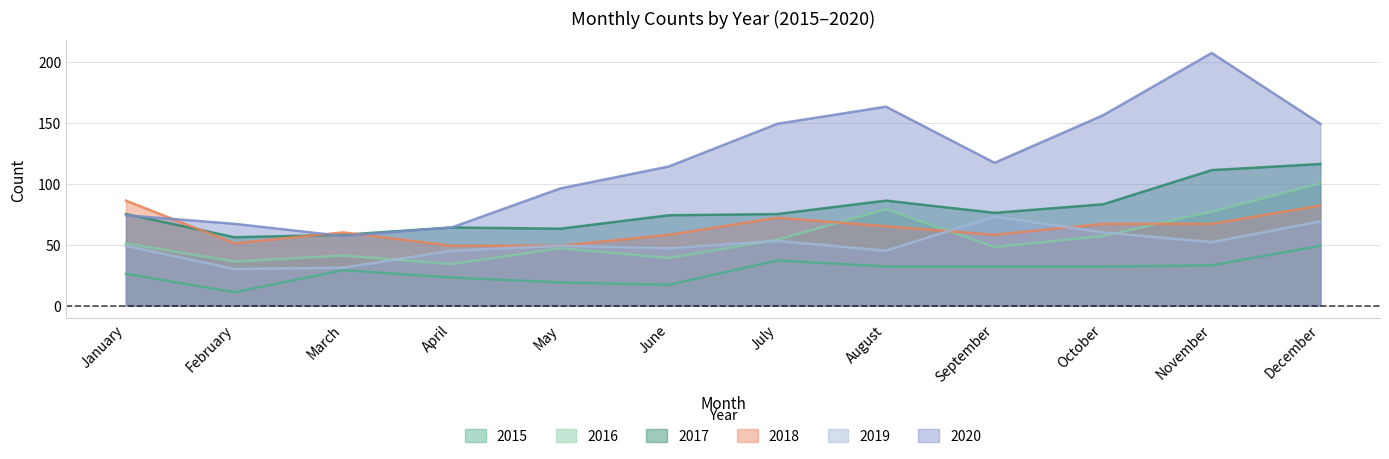

Where is 2019 nearest to the value 51?

November